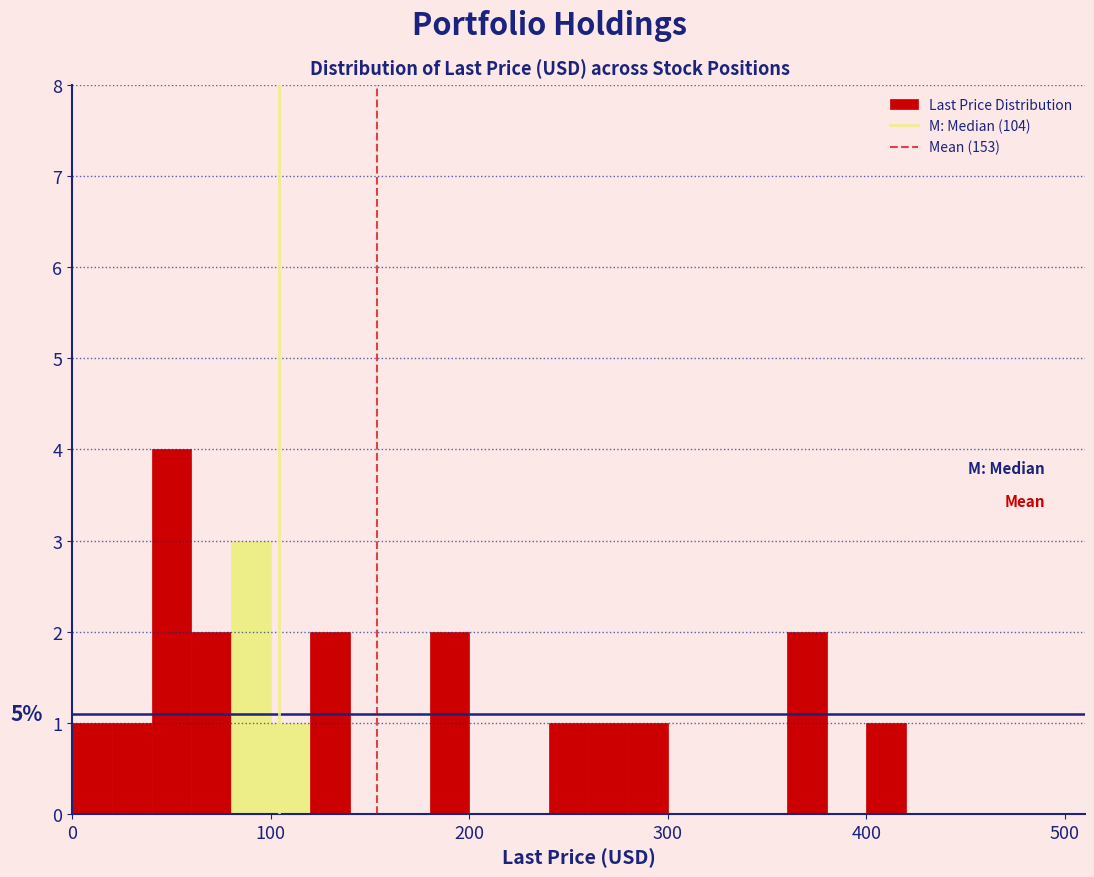

Read against the x-axis, roughly where is the centre of the tallest bar?

50